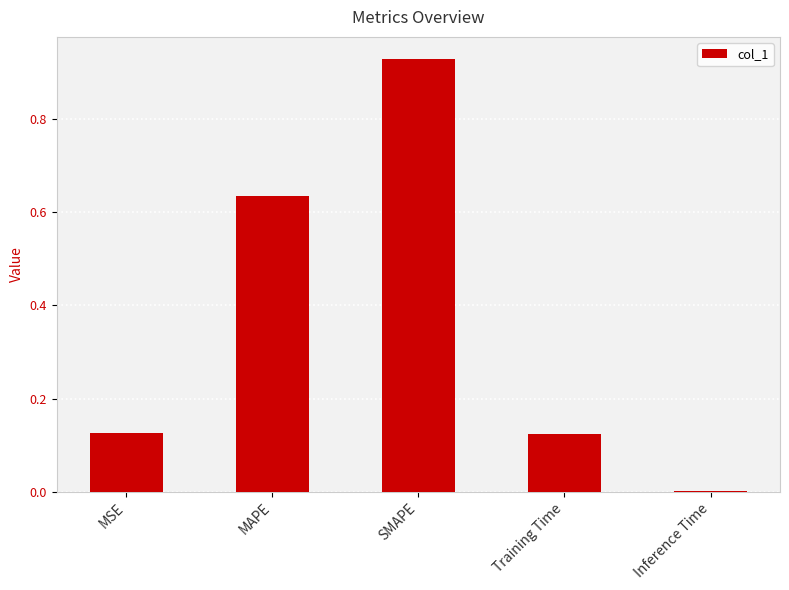

Is it true that the value at MSE is 0.2?

False